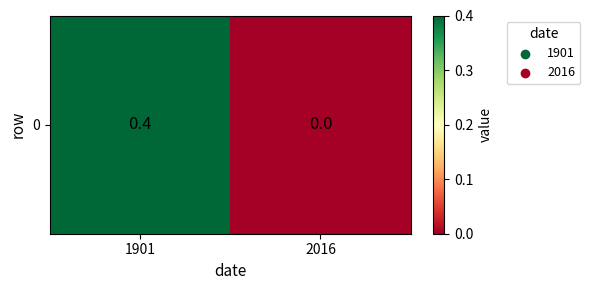

The chart shows a value of 0.6 at 1901. True or false?

False